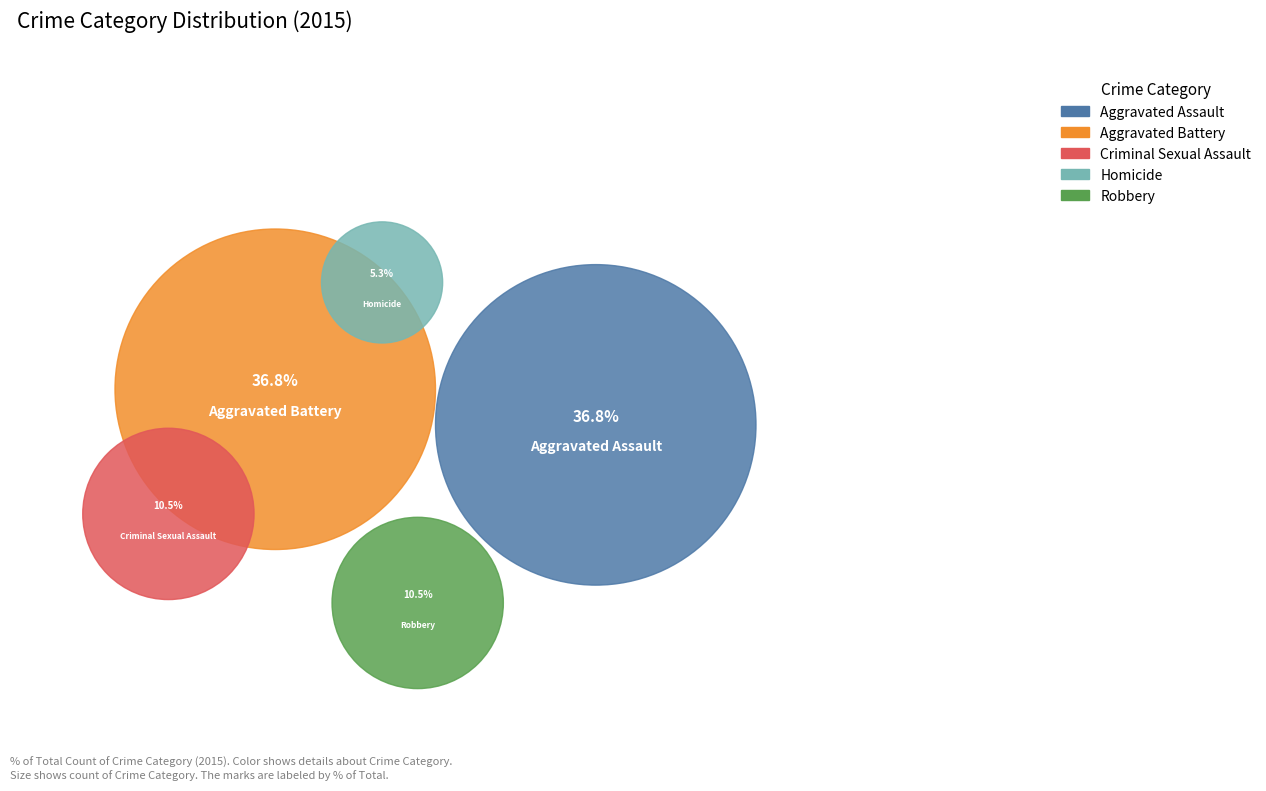

The Homicide slice represents 1% of the pie. True or false?

False